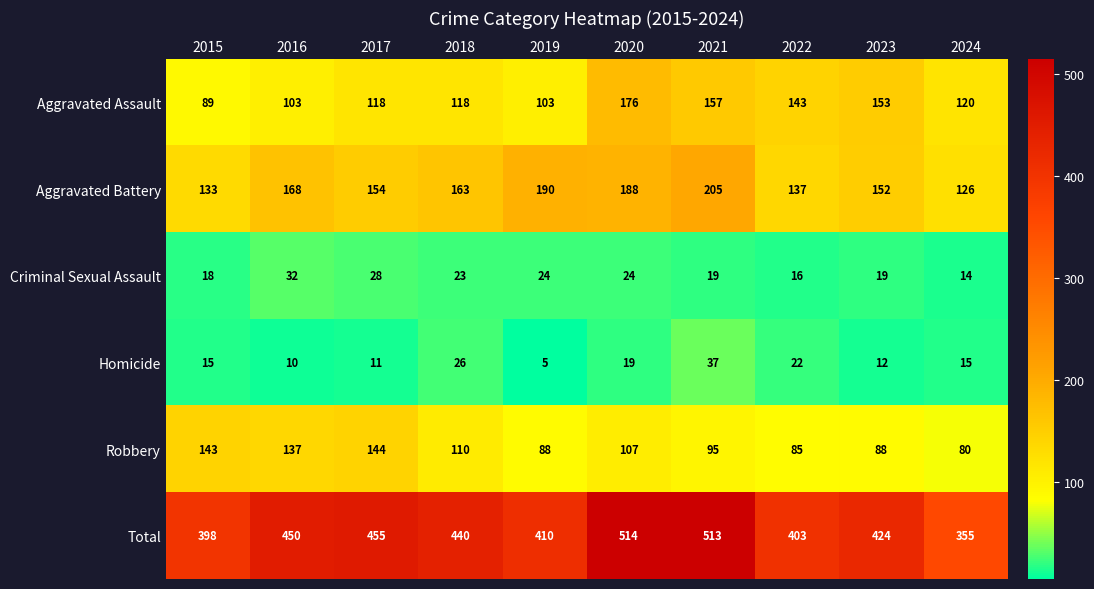

What is the smallest value displayed?

5